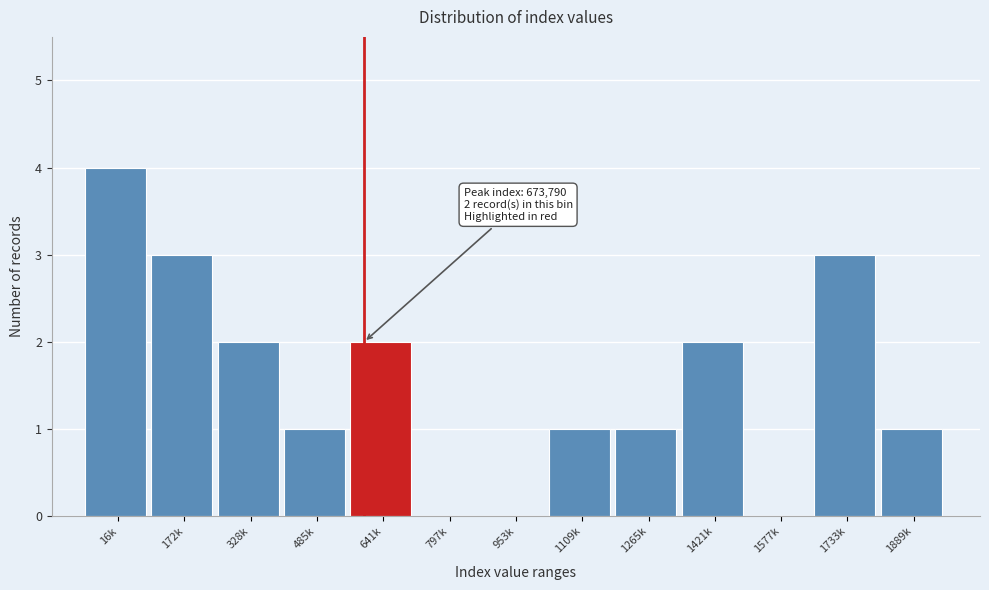

Reading left to right, transcribe all the data shown in this chart.

16k=4	172k=3	328k=2	485k=1	641k=2	797k=0	953k=0	1109k=1	1265k=1	1421k=2	1577k=0	1733k=3	1889k=1